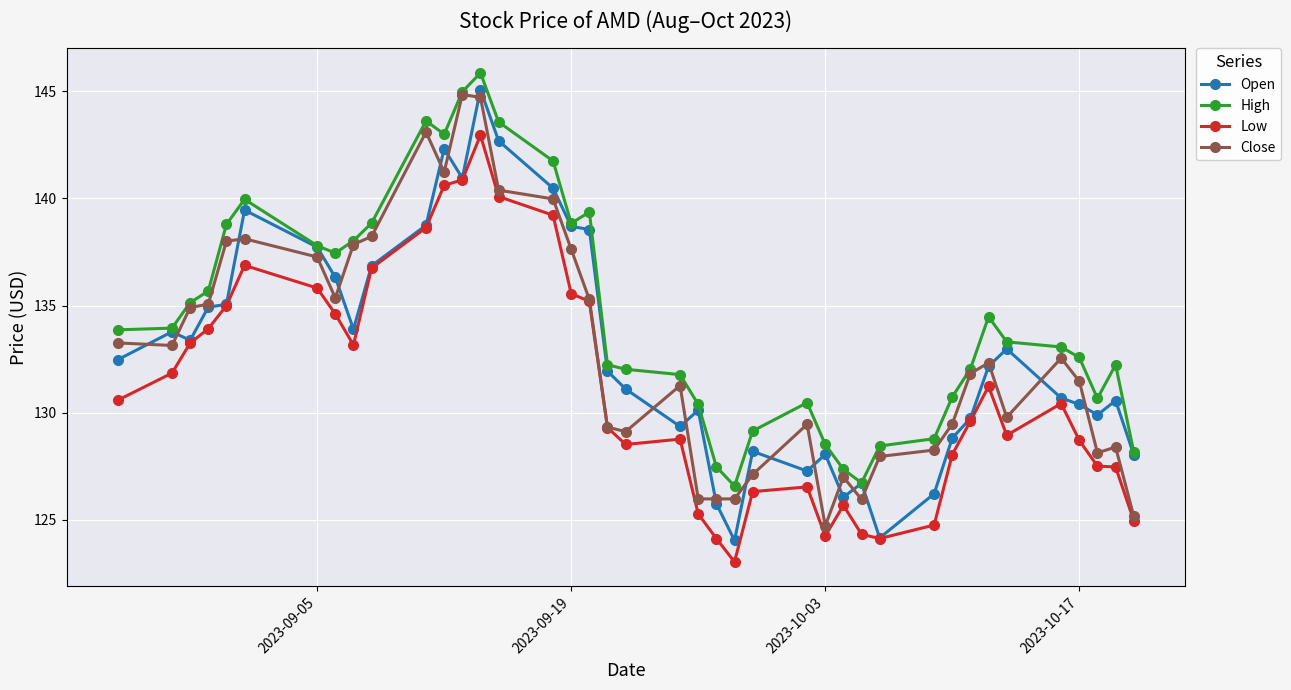

Which series has the largest total across all categories?

High